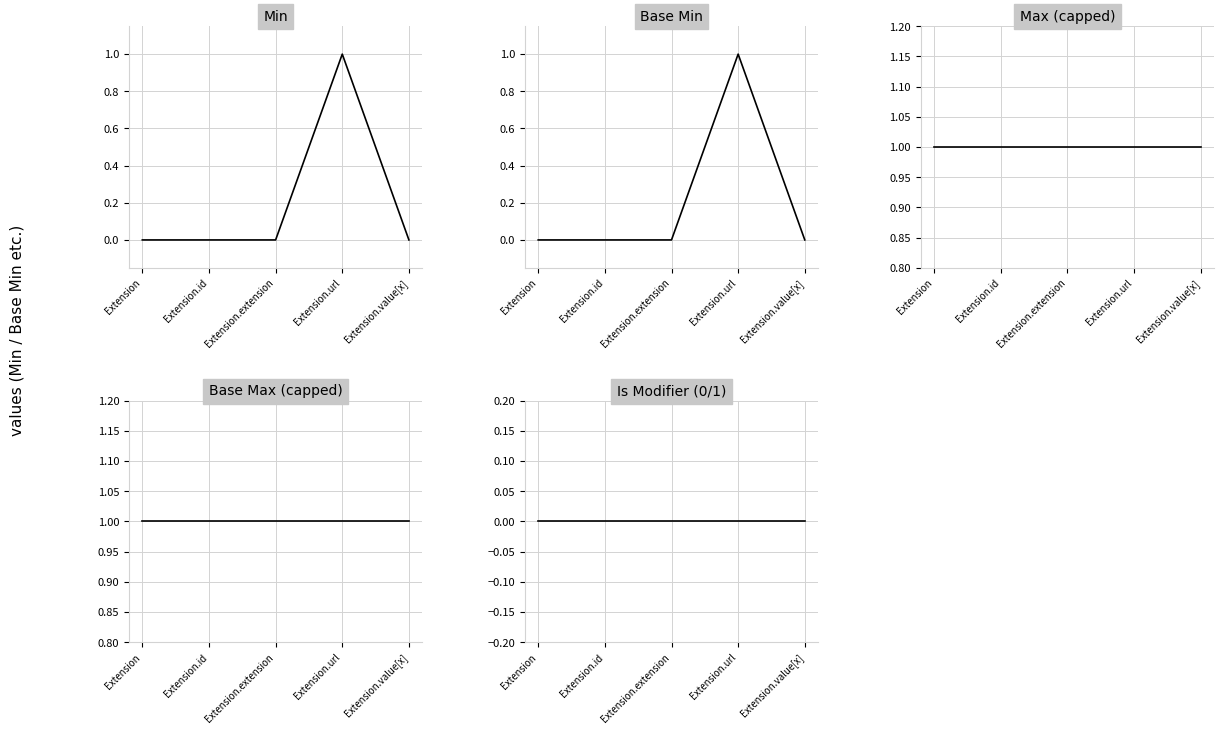

Which series has the largest total across all categories?

Max (capped)